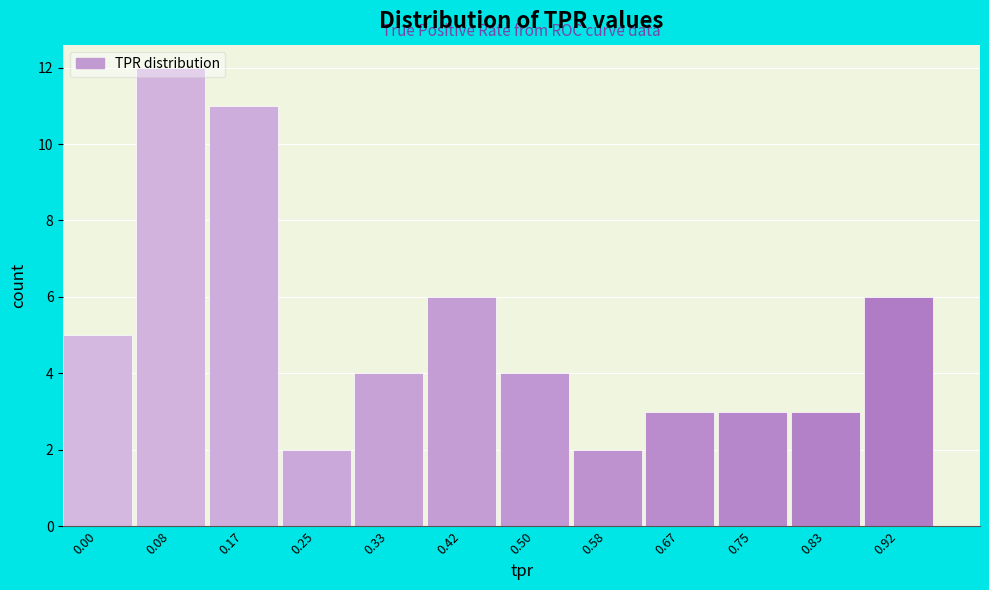

What is the greatest value displayed?

12